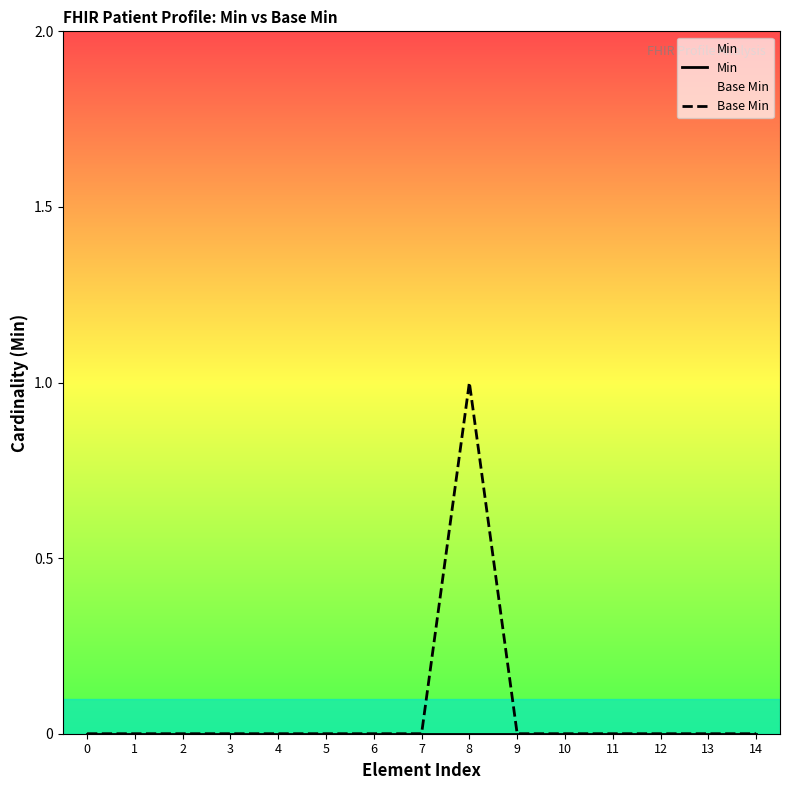

How many data points does each series have?

15